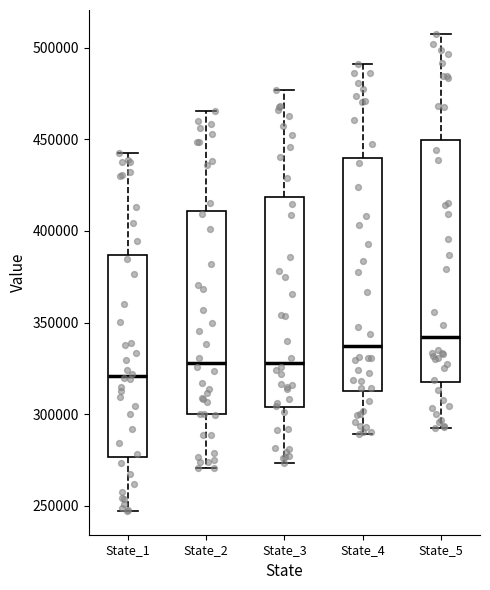

Which box has the lowest median line?

State_1